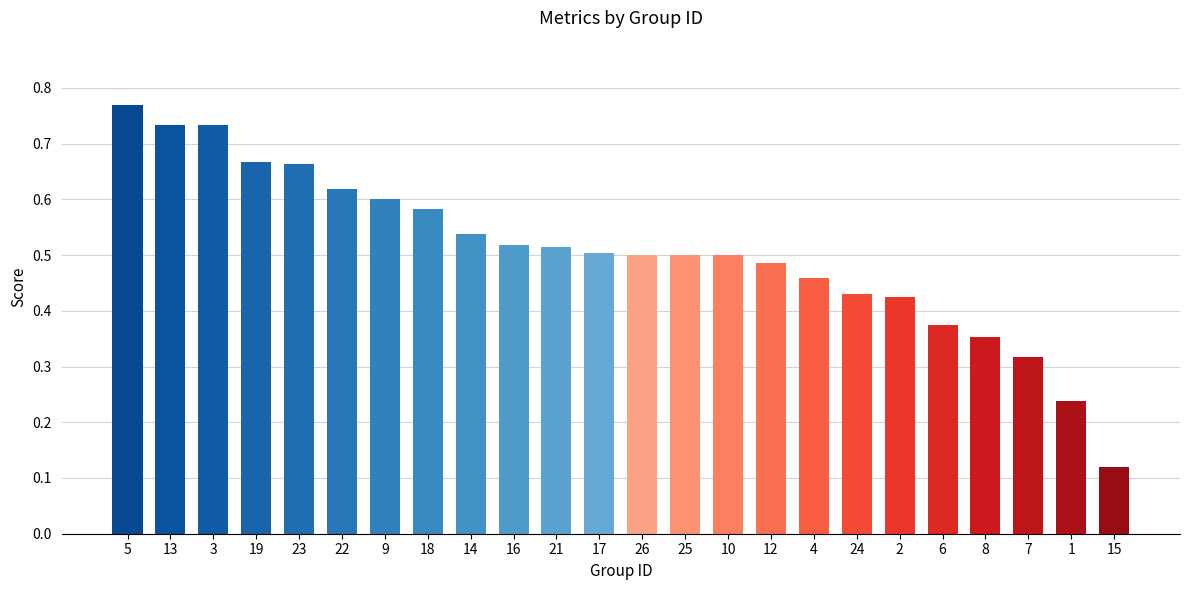

Which category has the highest value across all series?

5